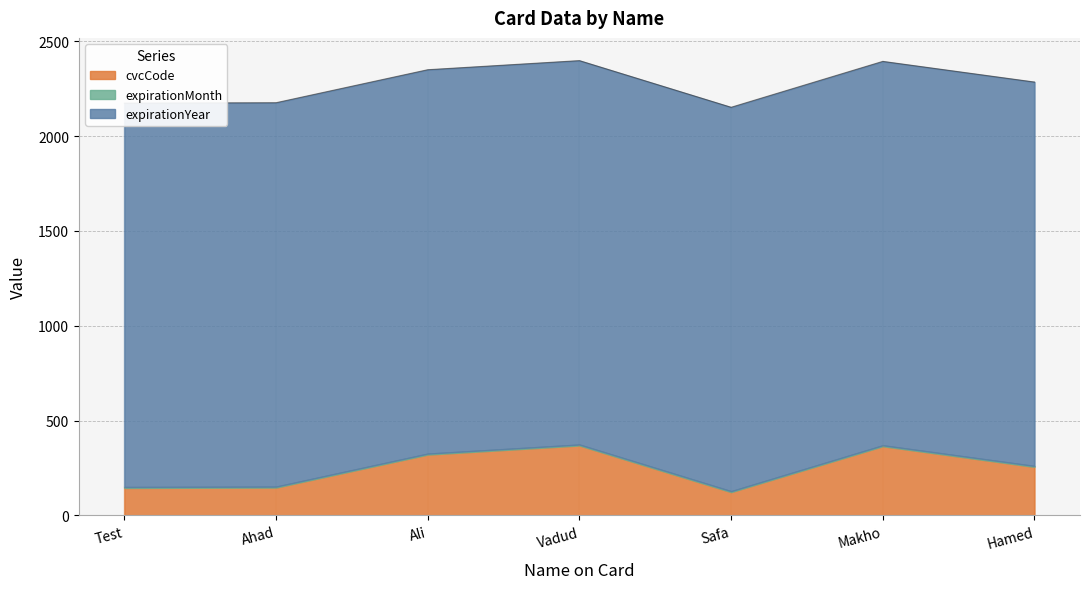

What are all the series names shown in the legend?

cvcCode, expirationMonth, expirationYear